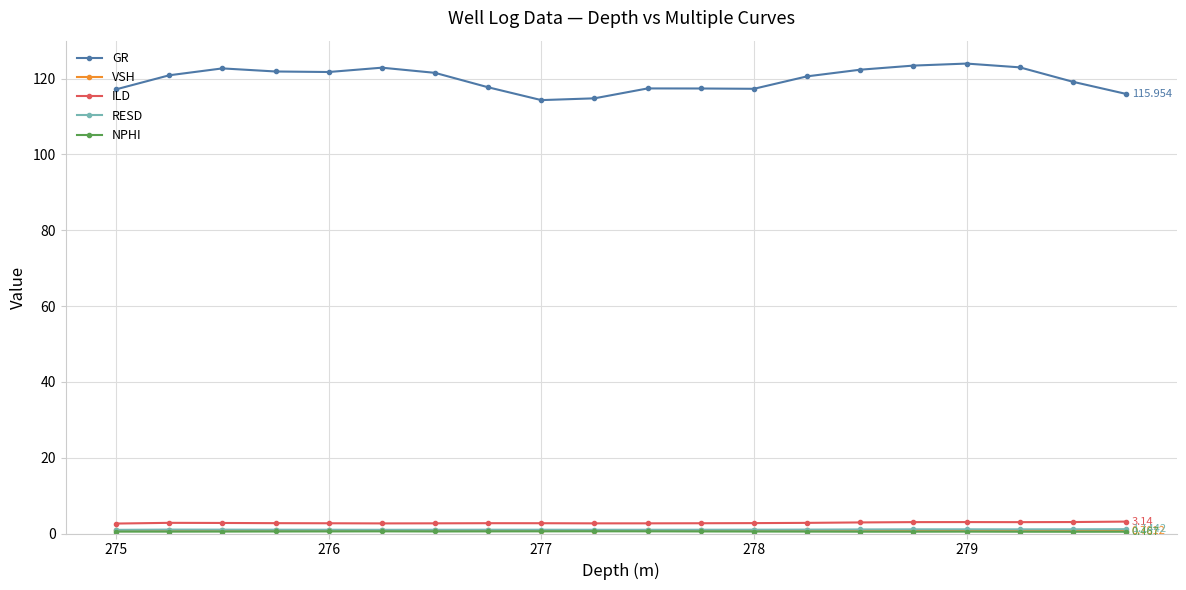

What is the difference between the maximum and minimum values in the GR series?

9.6